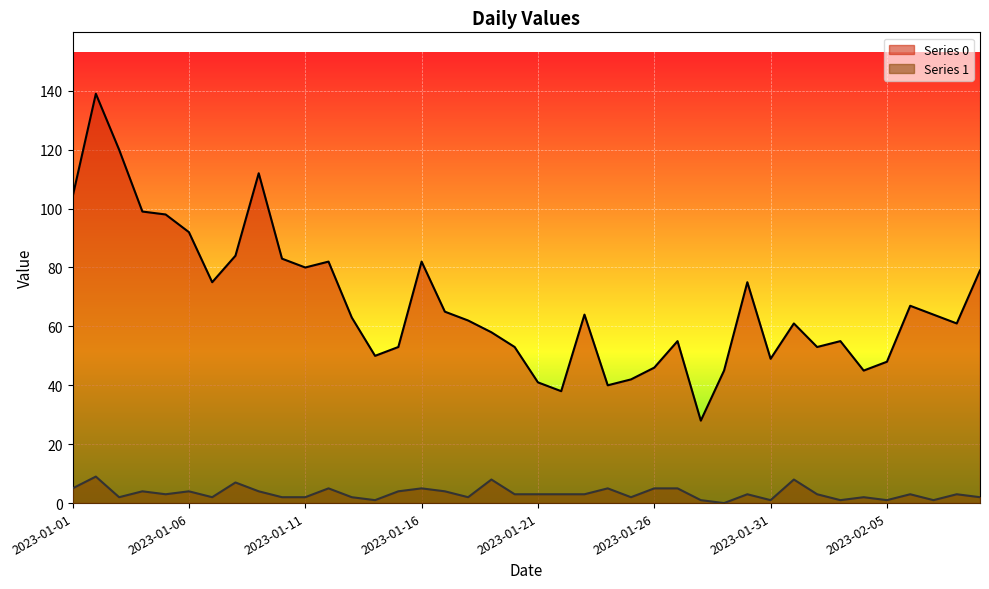

How many lines are shown in the chart?

2